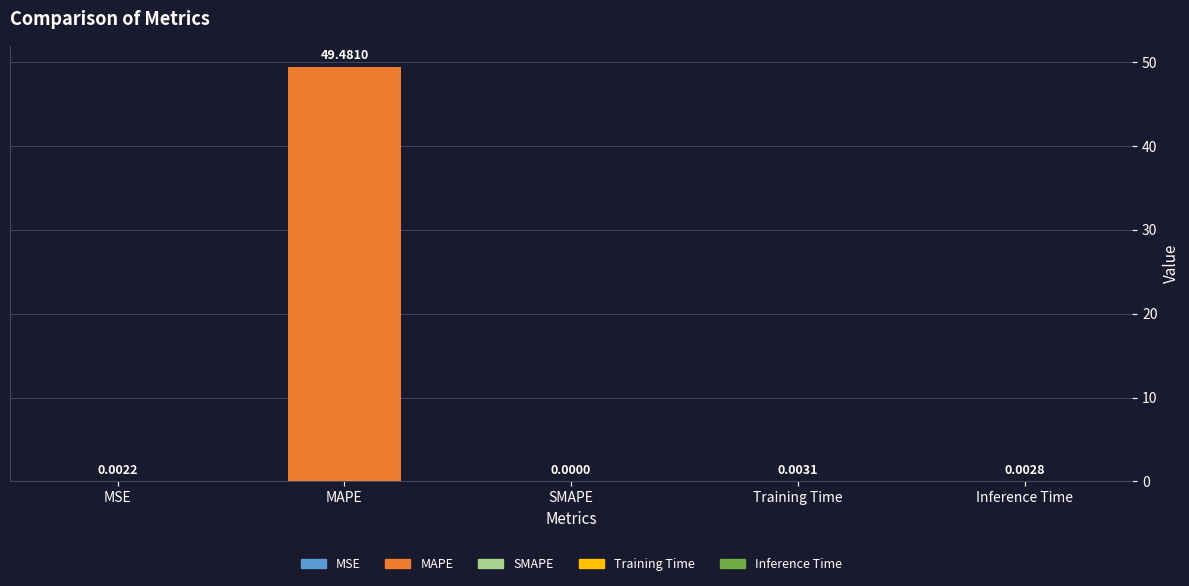

How many data points are above 0?

4